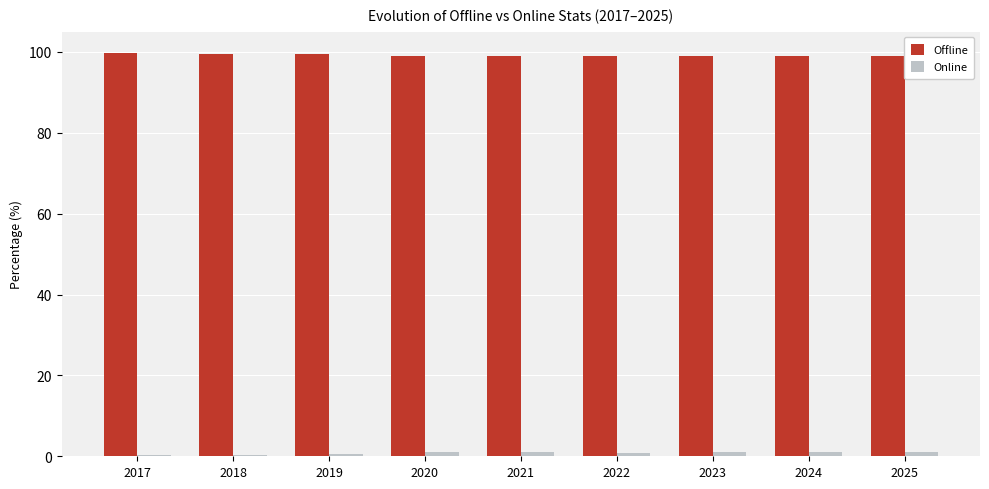

The Offline series shows 99.0 at 2025. True or false?

True